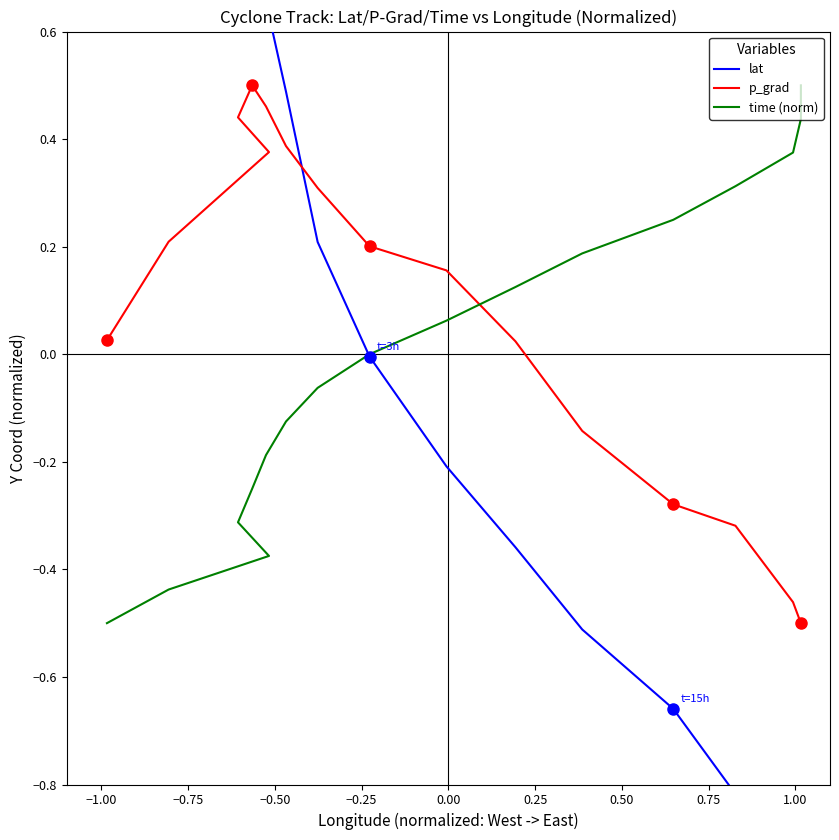

Reading left to right, what are all the values shown in this chart?

lat: 0.9	0.9	0.9	0.9	0.8	0.7	0.5	0.2	-0.0	-0.2	-0.4	-0.5	-0.7	-0.8	-0.9	-1.1	-1.1
p_grad: 0.0	0.2	0.4	0.4	0.5	0.5	0.4	0.3	0.2	0.2	0.0	-0.1	-0.3	-0.3	-0.5	-0.5	-0.5
time (norm): -0.5	-0.4	-0.4	-0.3	-0.2	-0.2	-0.1	-0.1	0.0	0.1	0.1	0.2	0.2	0.3	0.4	0.4	0.5